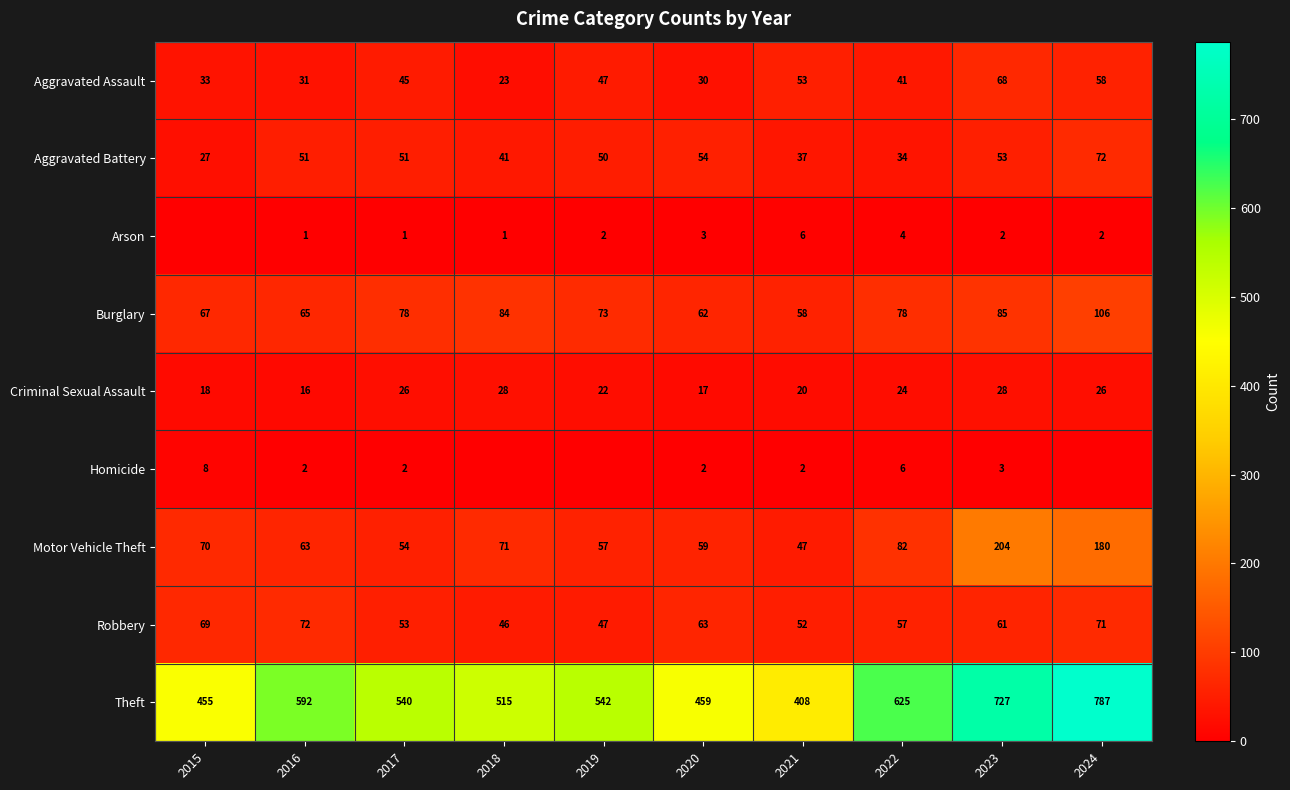

How many distinct data groups are displayed?

9